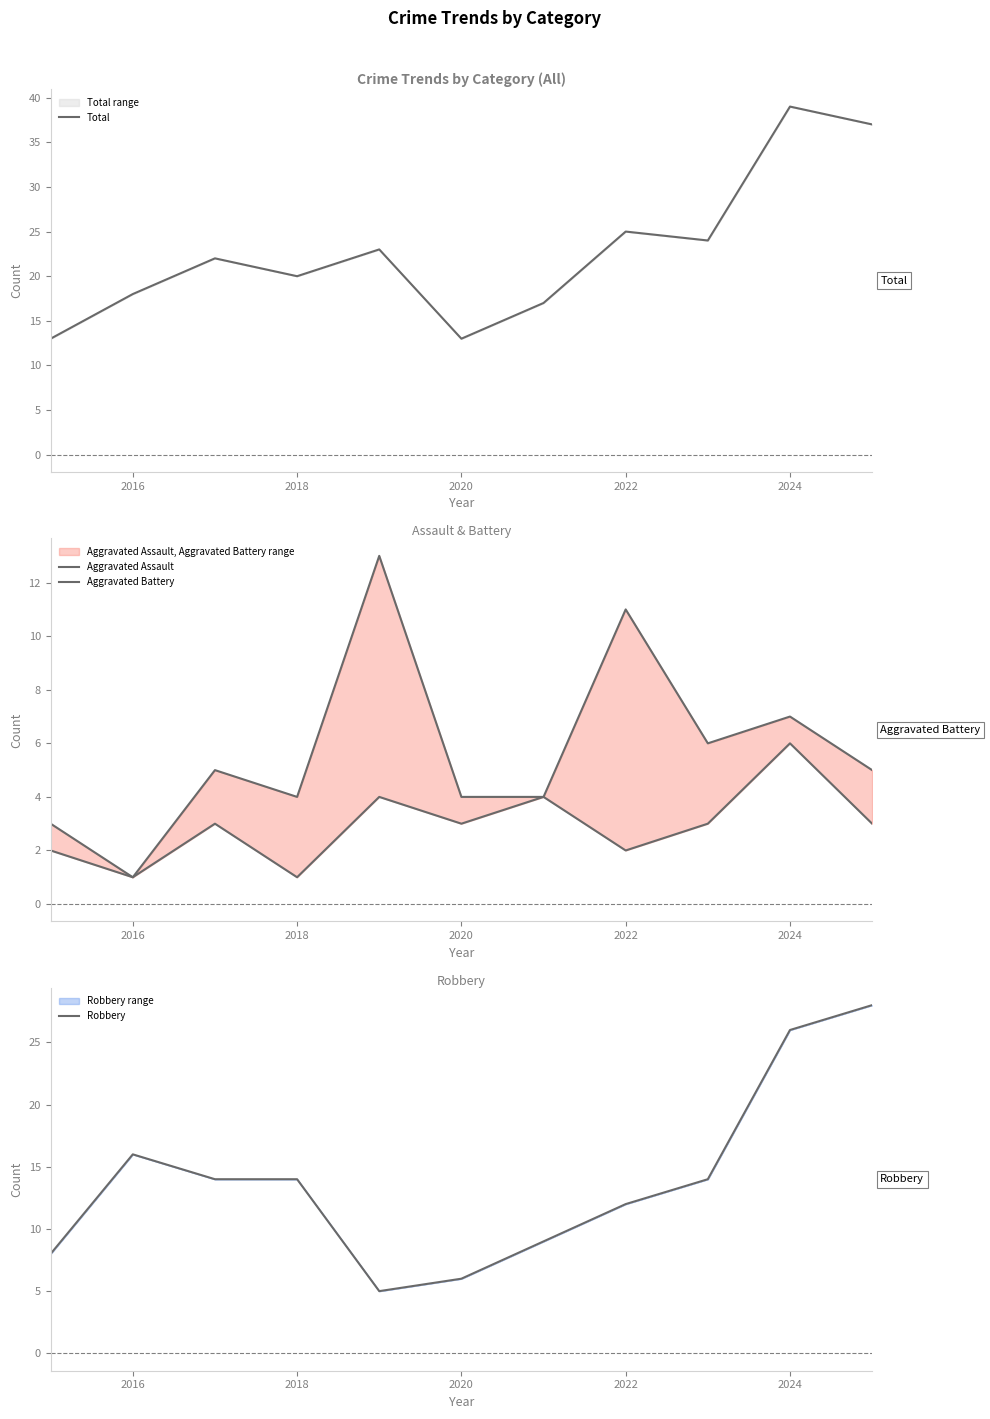

Which category has the highest value in the Total series?

2024